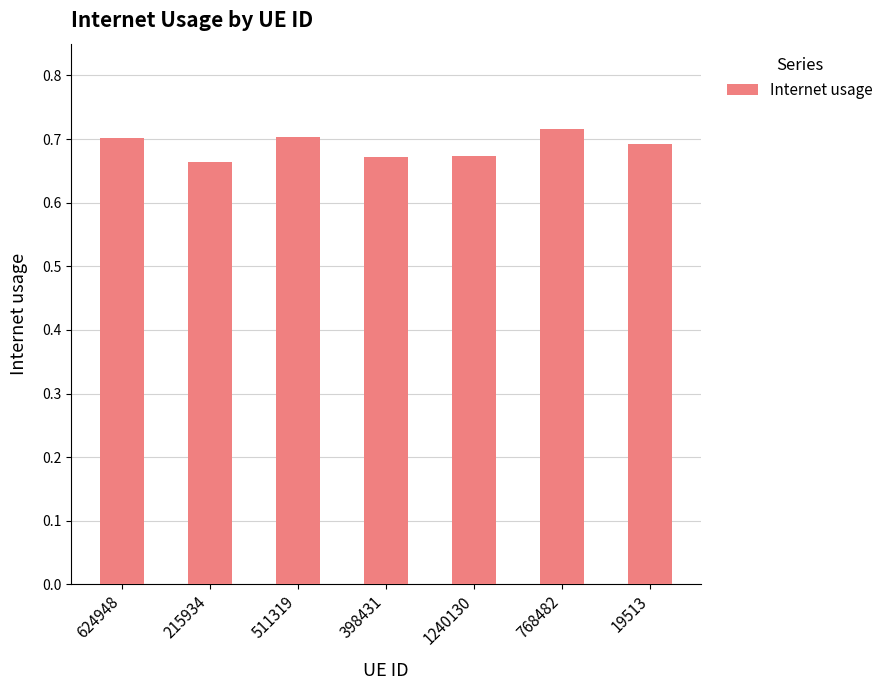

The value at 768482 is 0.7. True or false?

True